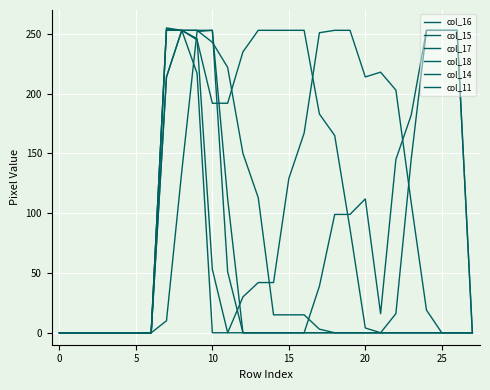

How many lines are shown in the chart?

6